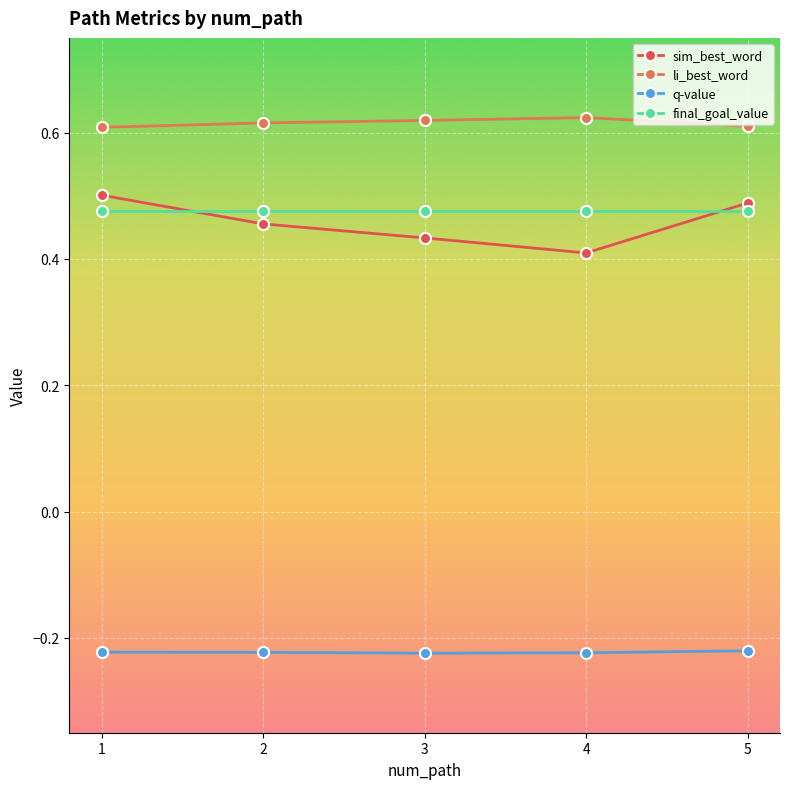

Rank the series at 3 from highest to lowest value.

li_best_word, final_goal_value, sim_best_word, q-value